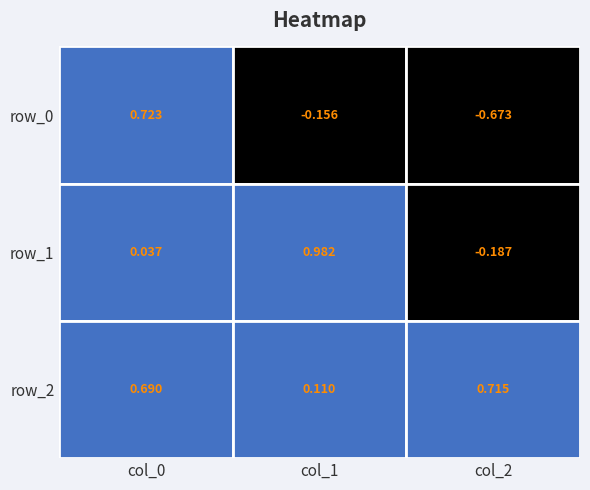

What is the total value across all series at col_2?

-0.1